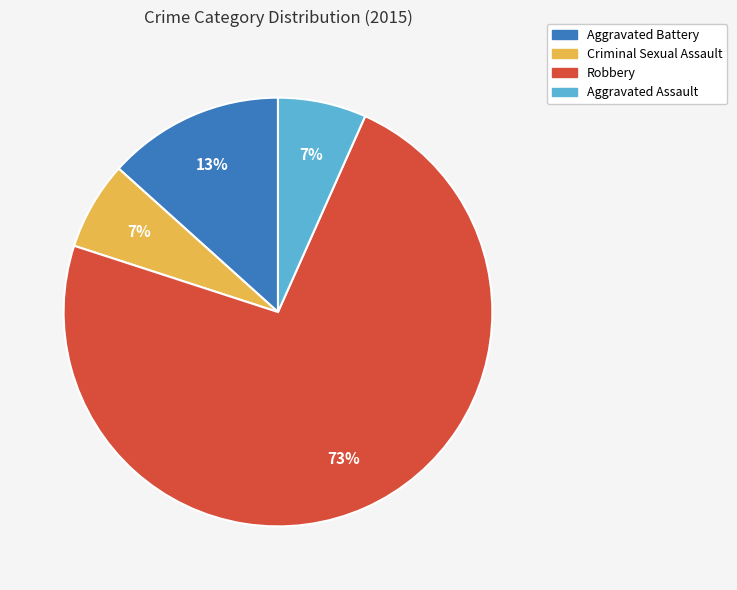

To the nearest percent, what is the difference between the Aggravated Battery and Robbery slice percentages?

60%